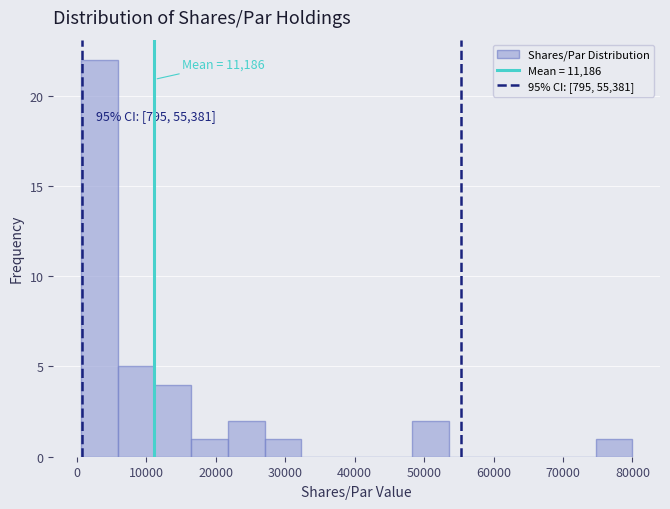

Over which range of the x-axis is the bar tallest?

1000 to 6000